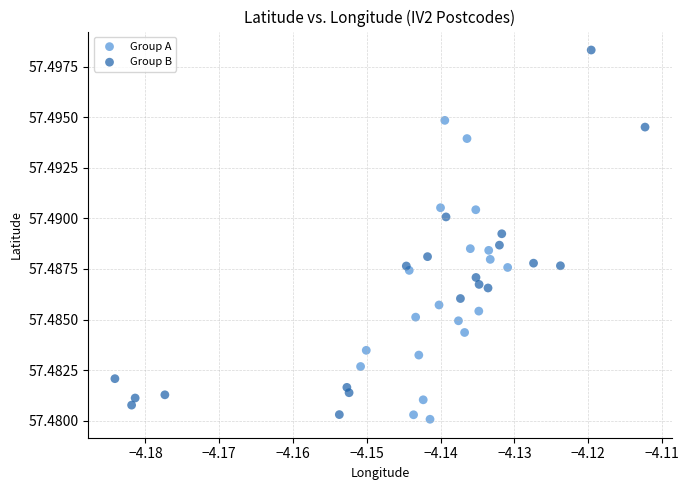

Which series contains the lowest Y value?

Group A